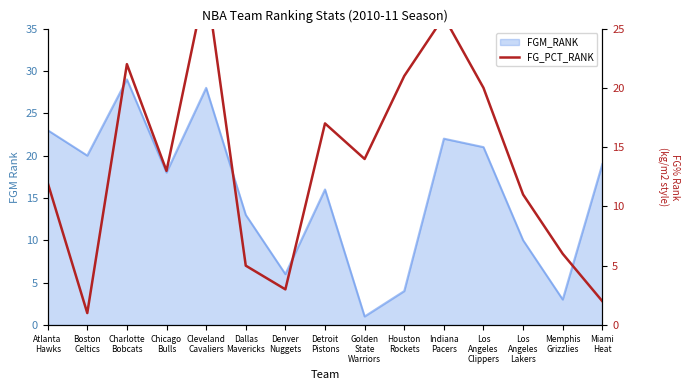

What is the label of the 1st point from the left?

Atlanta
Hawks